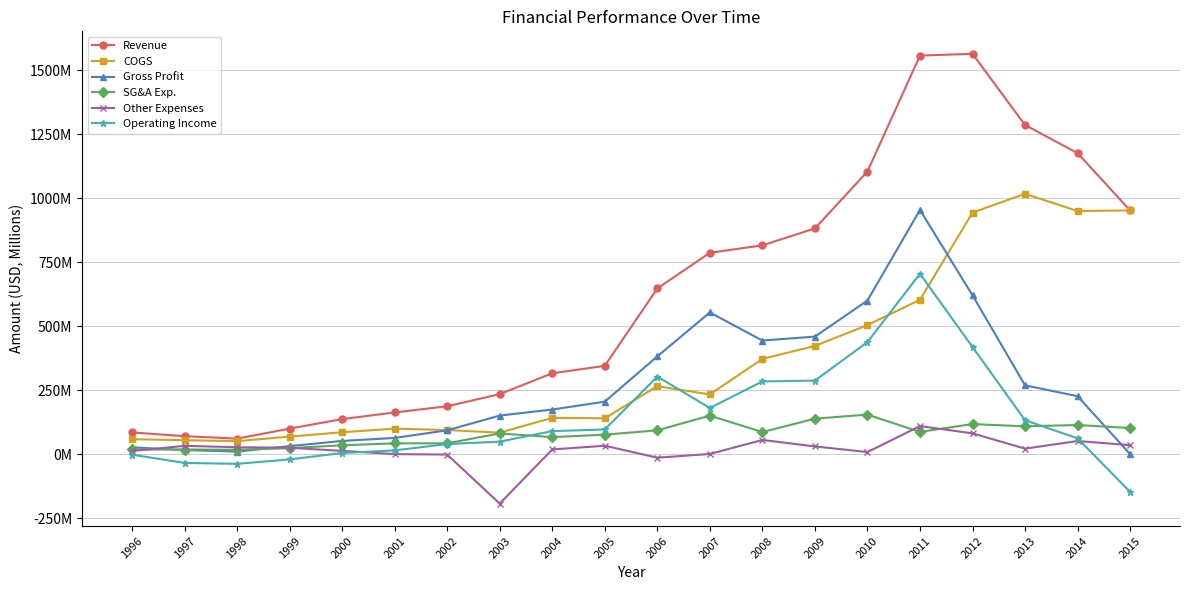

What are all the series names shown in the legend?

Revenue, COGS, Gross Profit, SG&A Exp., Other Expenses, Operating Income